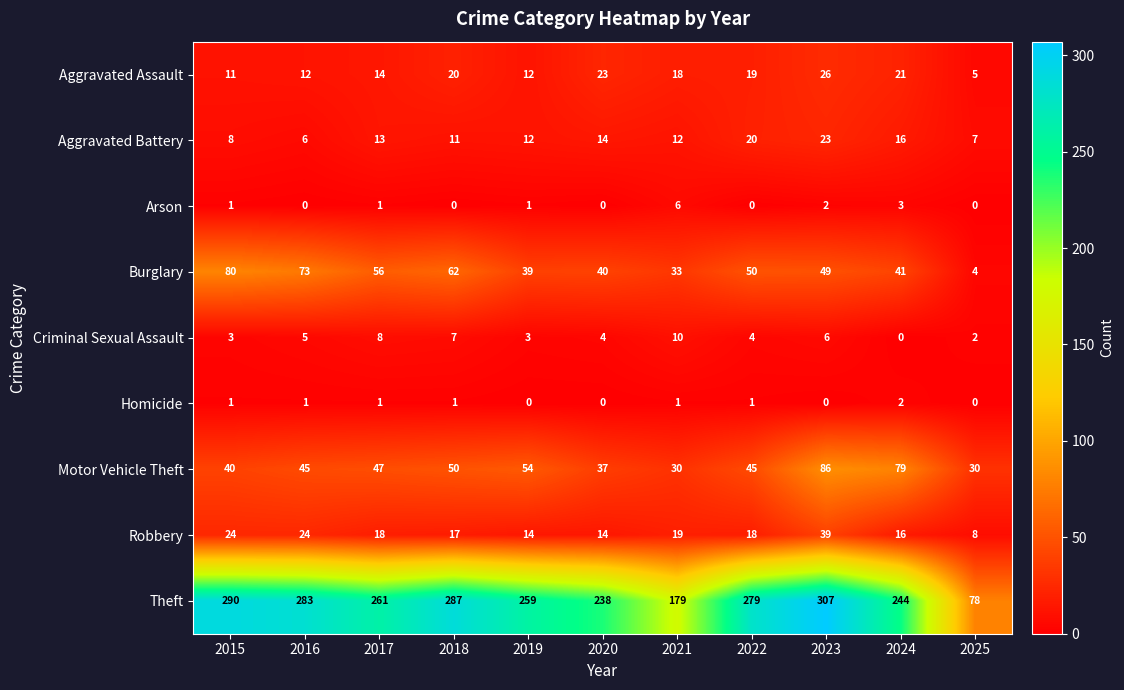

How many data points does each series have?

11